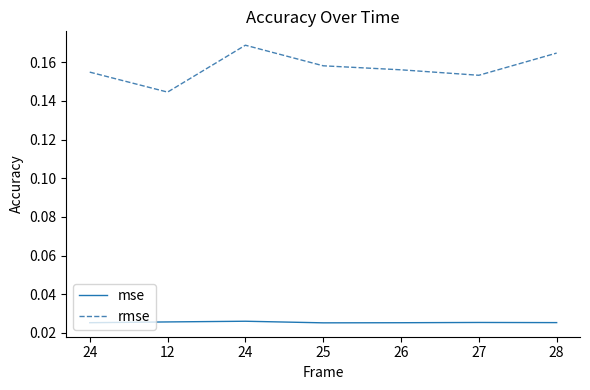

True or false: rmse and mse cross at least once.

False